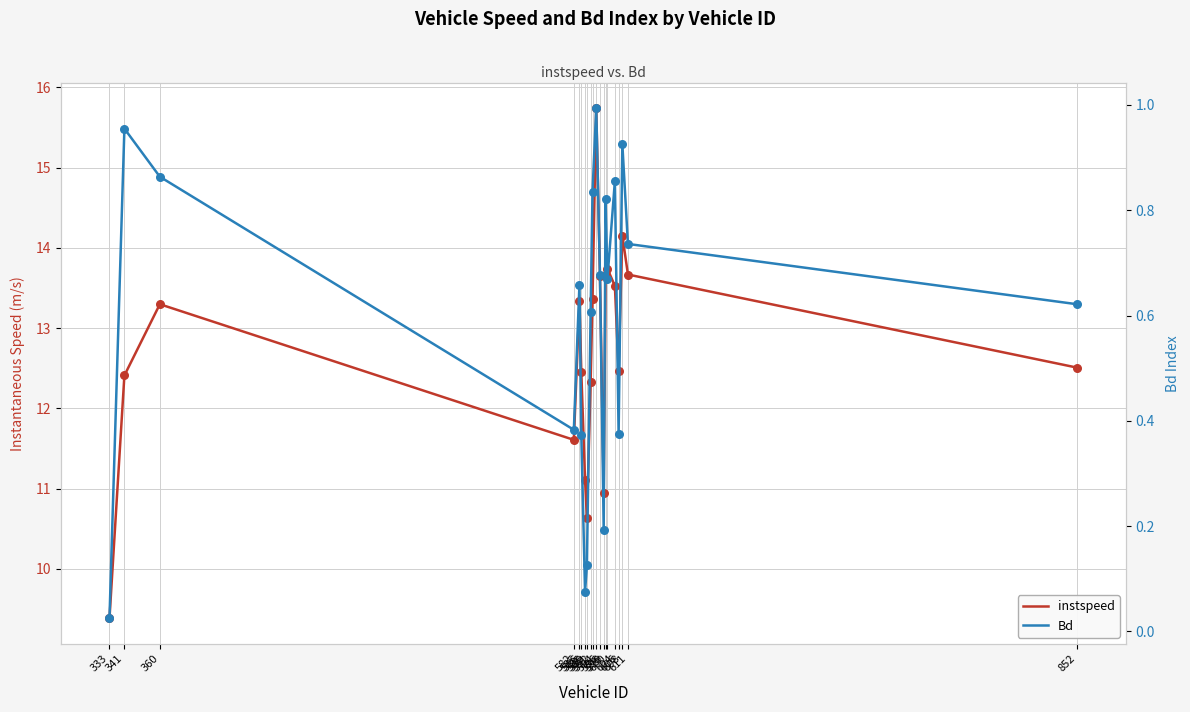

At which category is the sum across all series the highest?

594